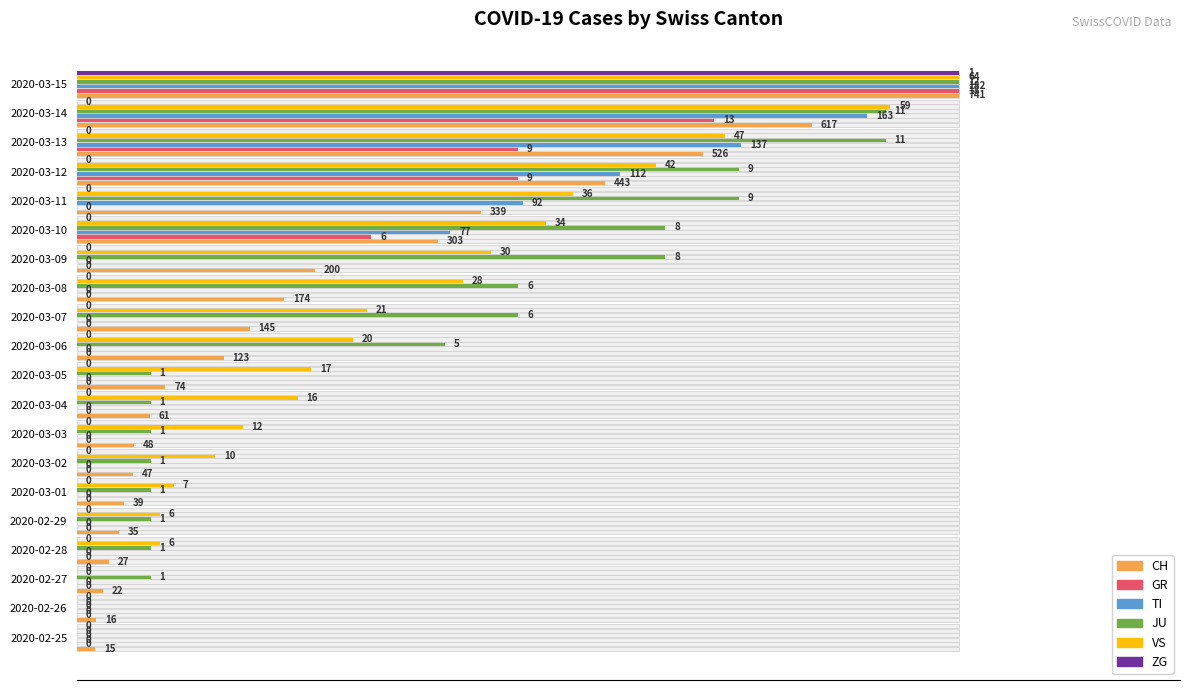

What is the label of the 13th bar from the left?

2020-03-08